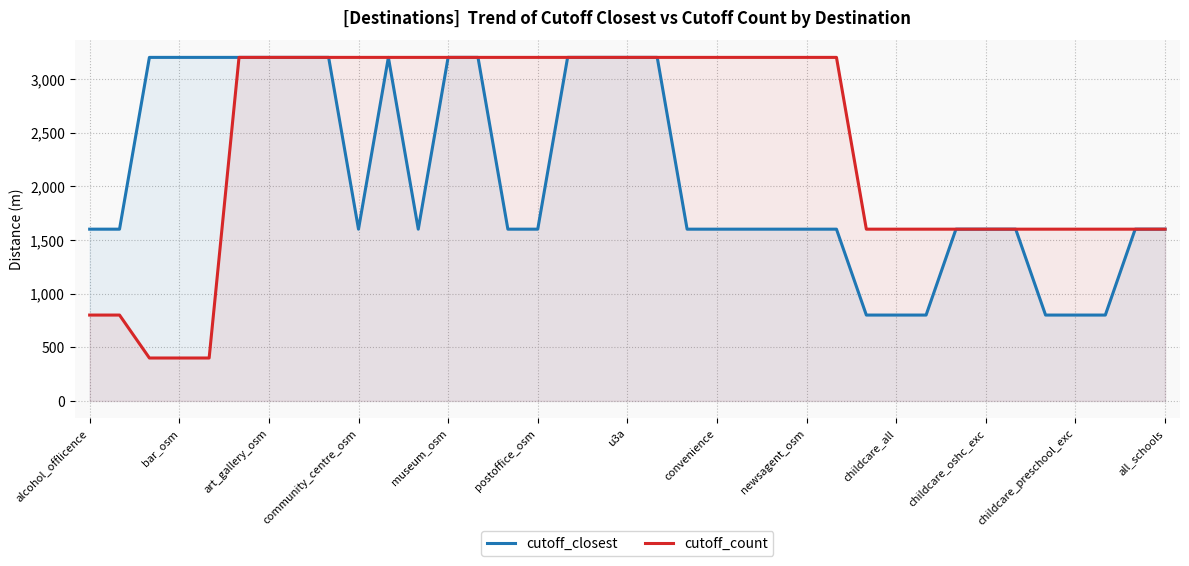

Which series has the largest range (max minus min)?

cutoff_count